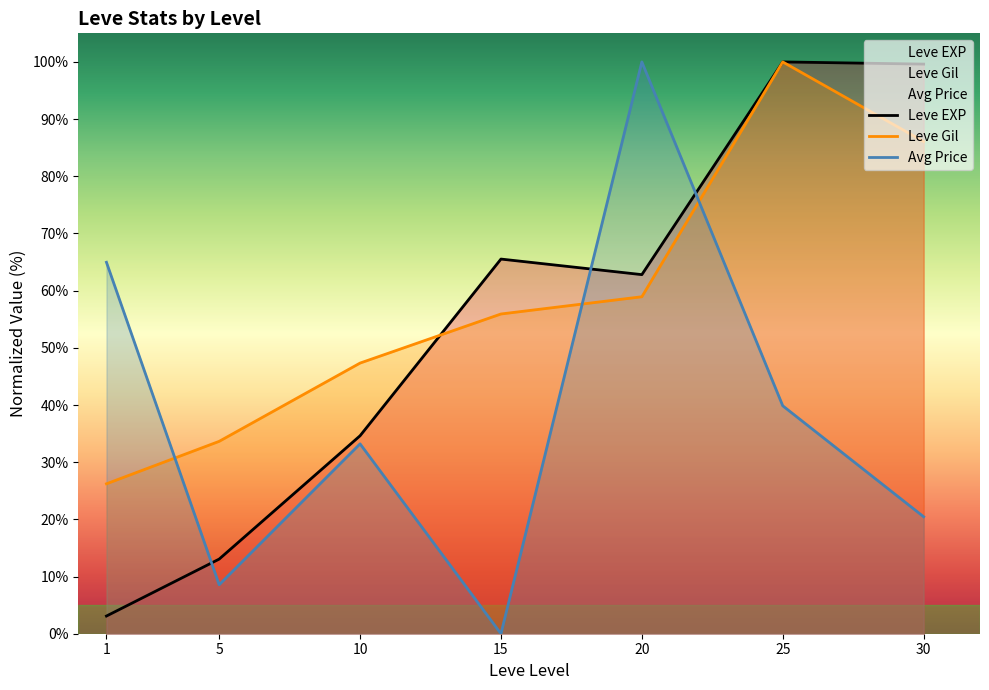

The value of Avg Price at 10 is 56.0. True or false?

False